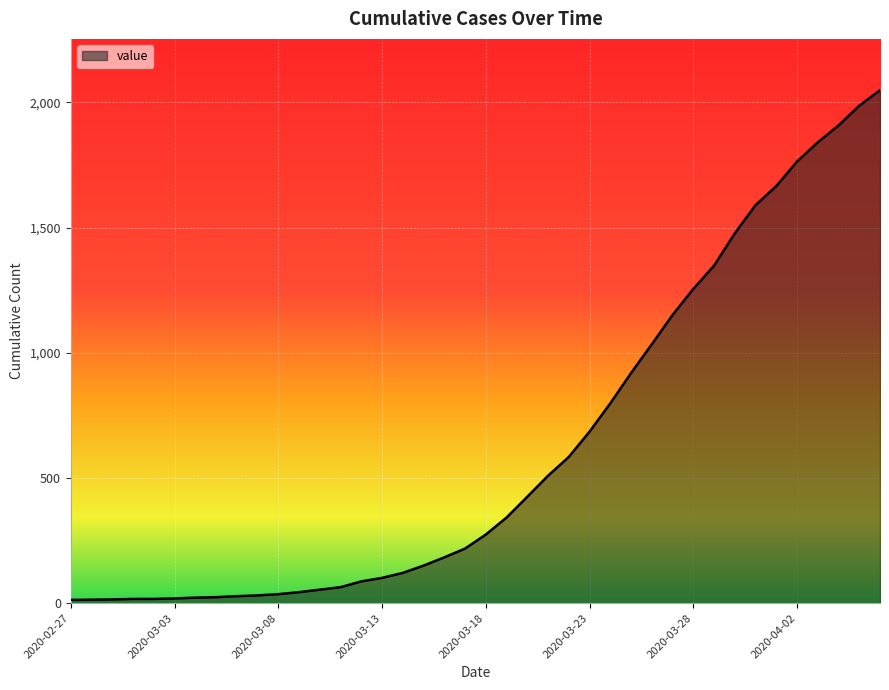

What is the maximum value shown in the chart?

2049